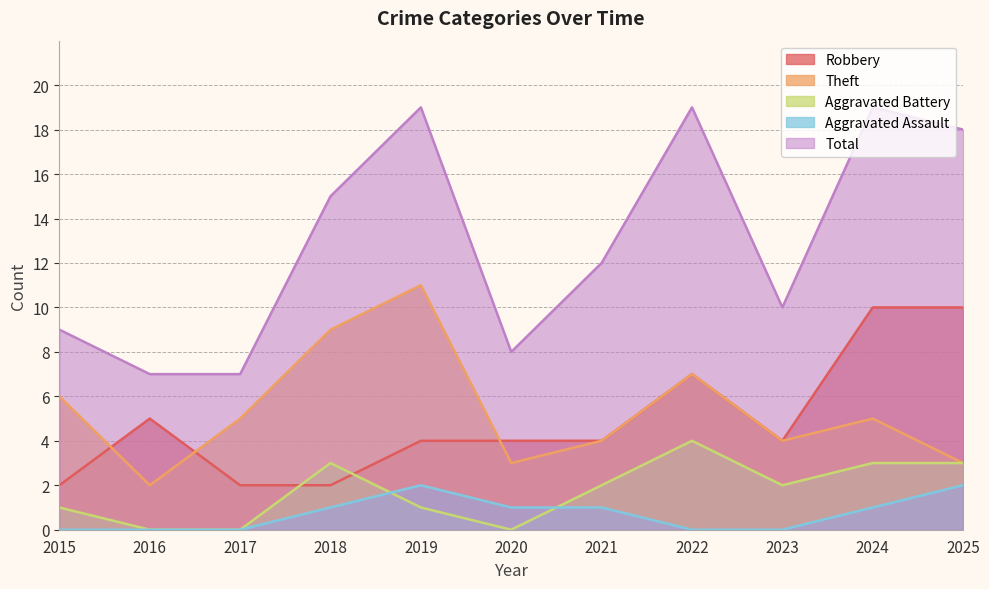

True or false: Theft and Total intersect in this chart.

False